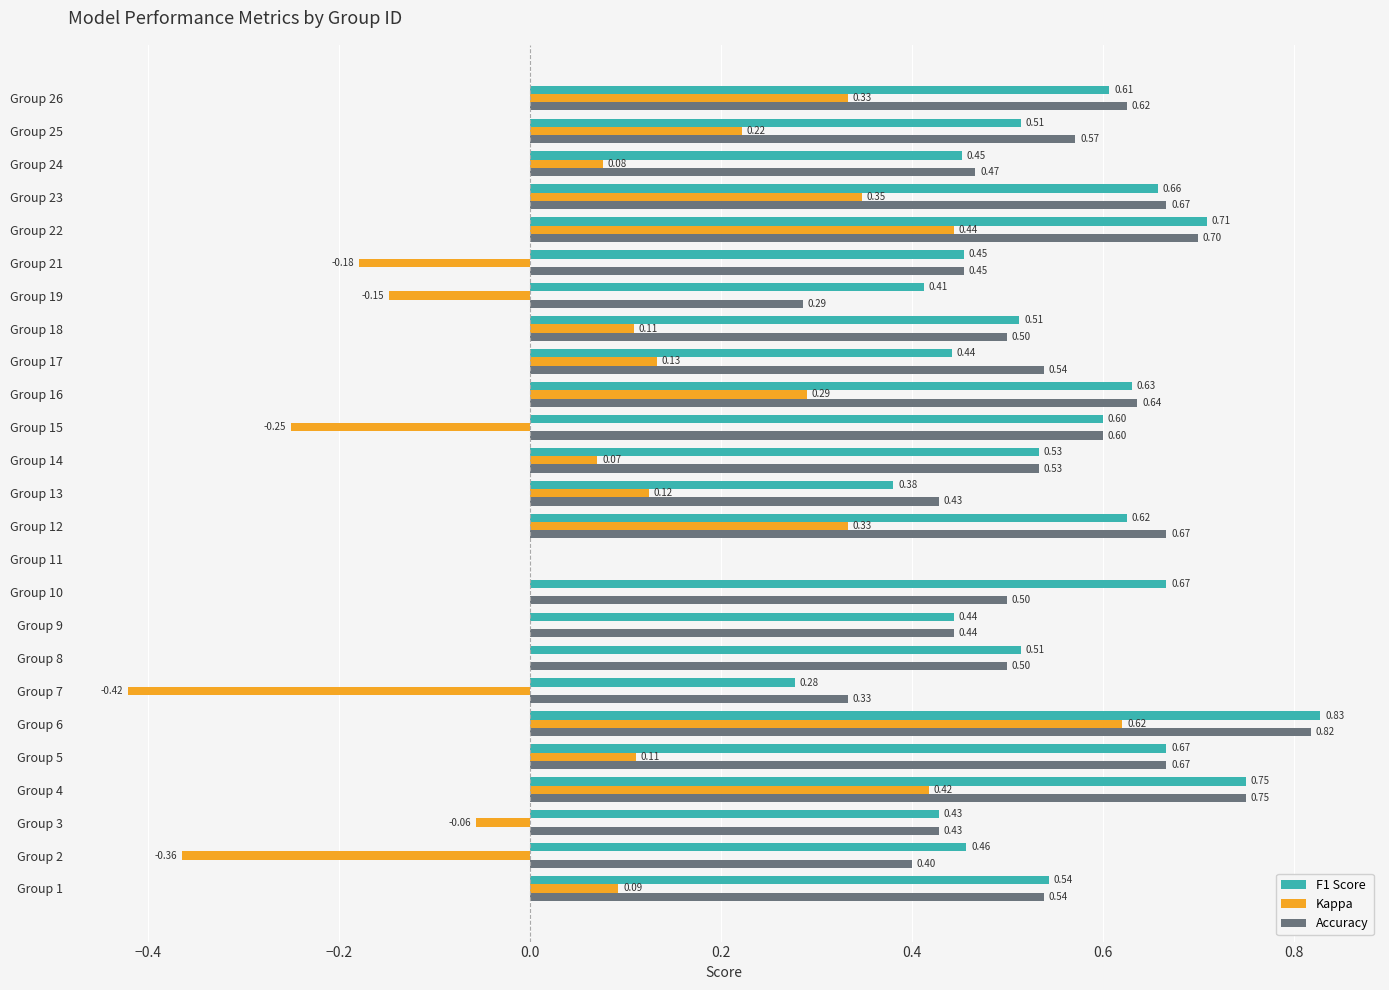

Which category has the highest value in the Accuracy series?

Group 6